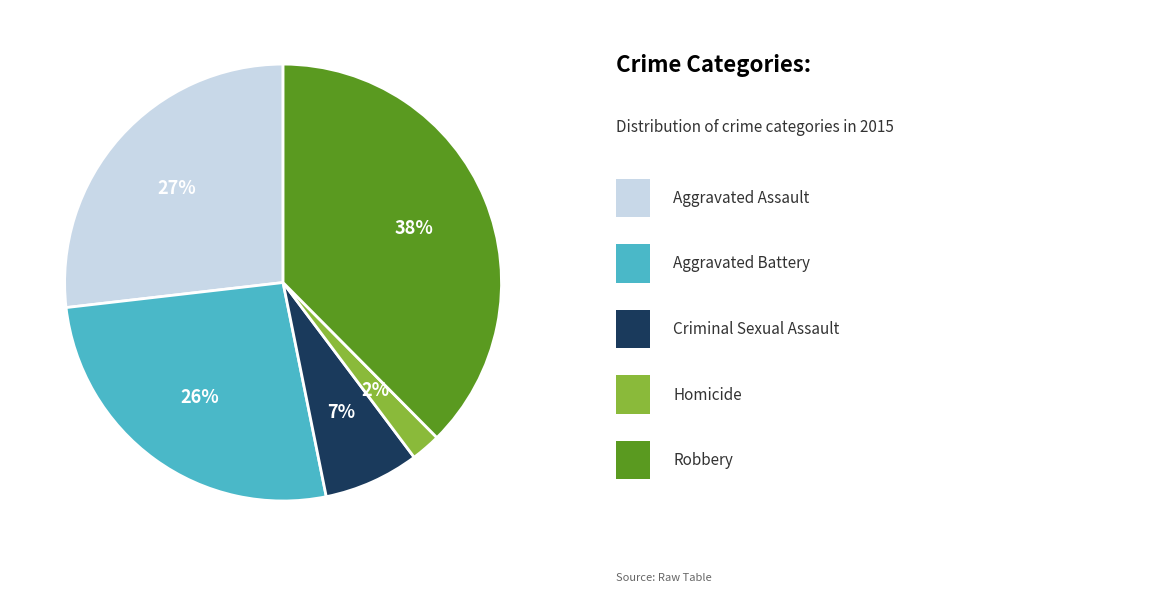

Does any single category account for the majority?

No